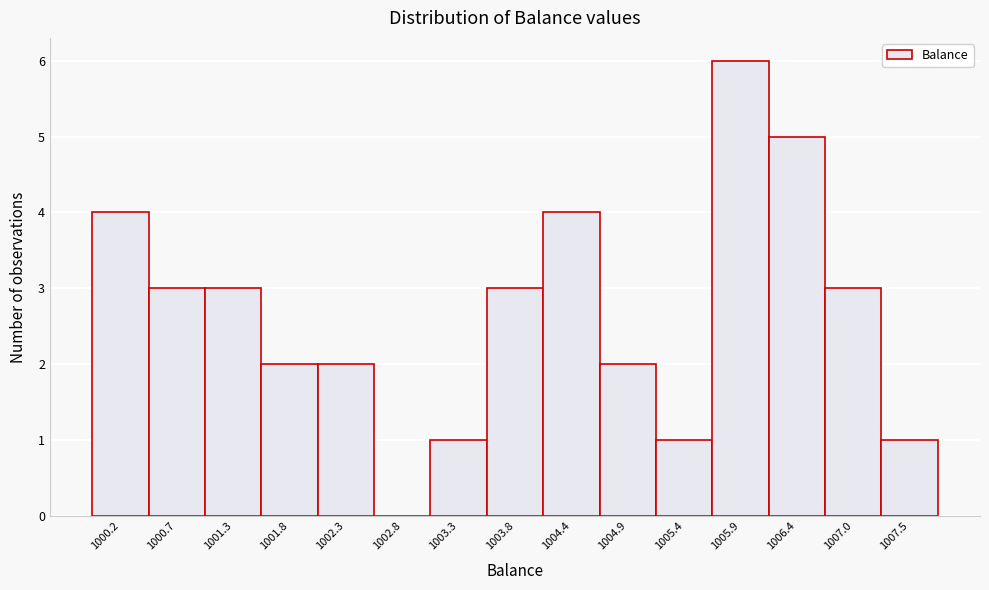

Which range on the x-axis has the tallest bar?

1005.7 to 1006.2